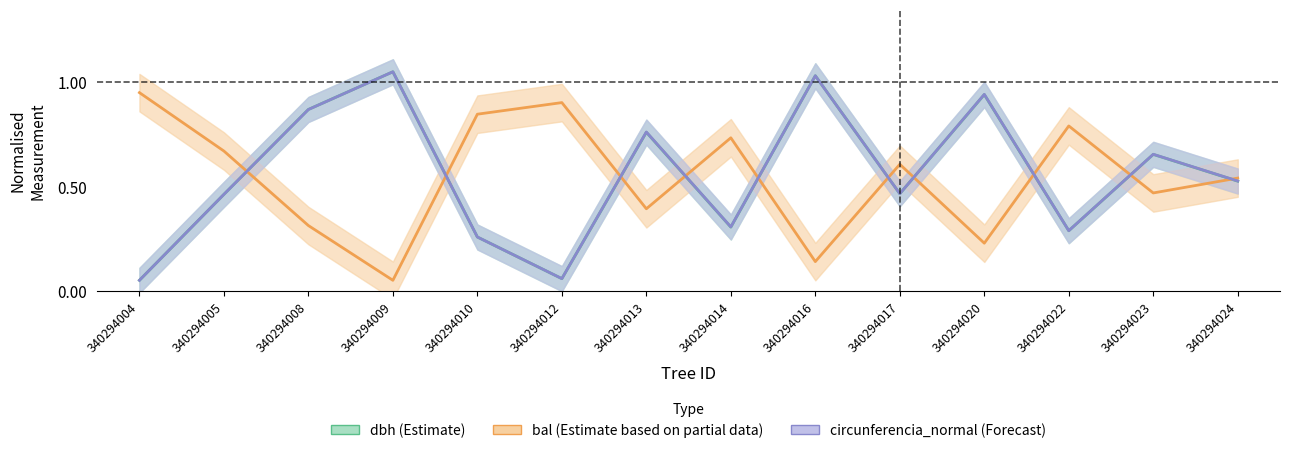

What is the greatest value displayed?

1.1